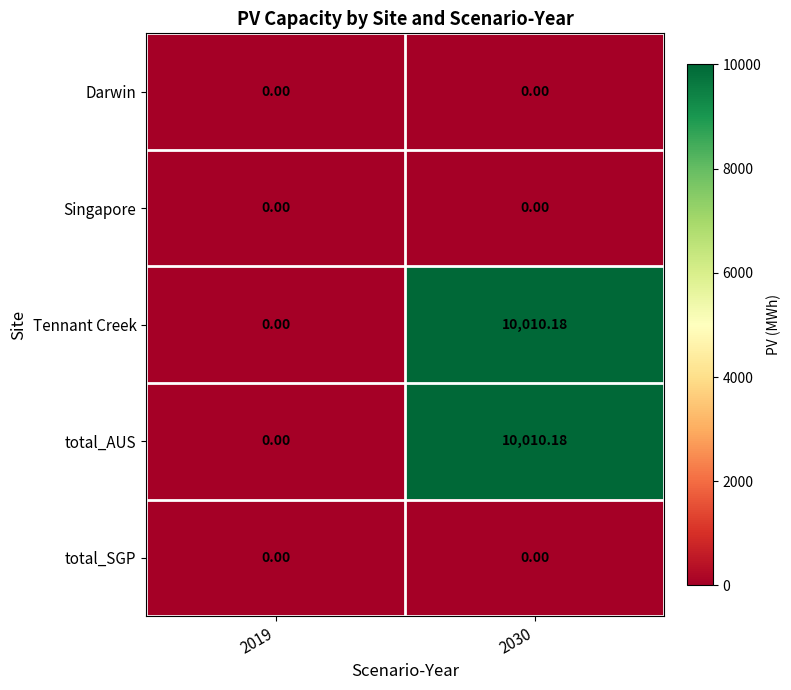

Between 2019 and 2030, which series saw the biggest shift?

Tennant Creek